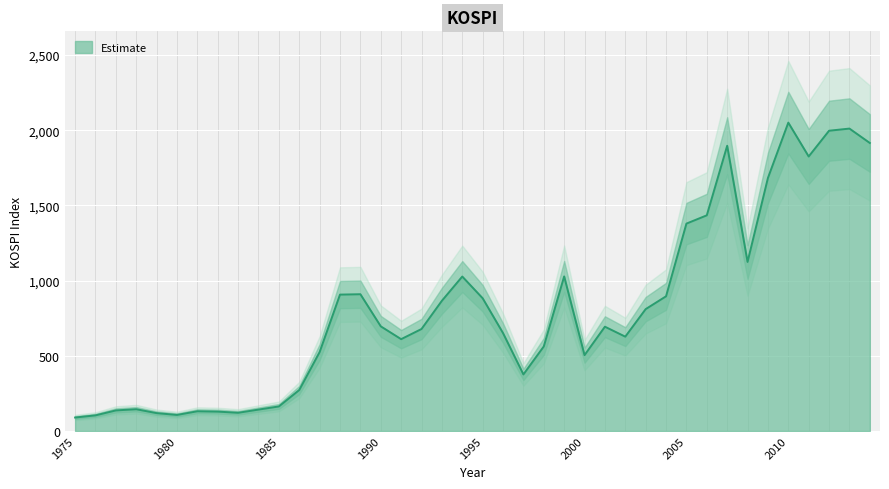

What is the difference between the values at 1999 and 1998?

465.6